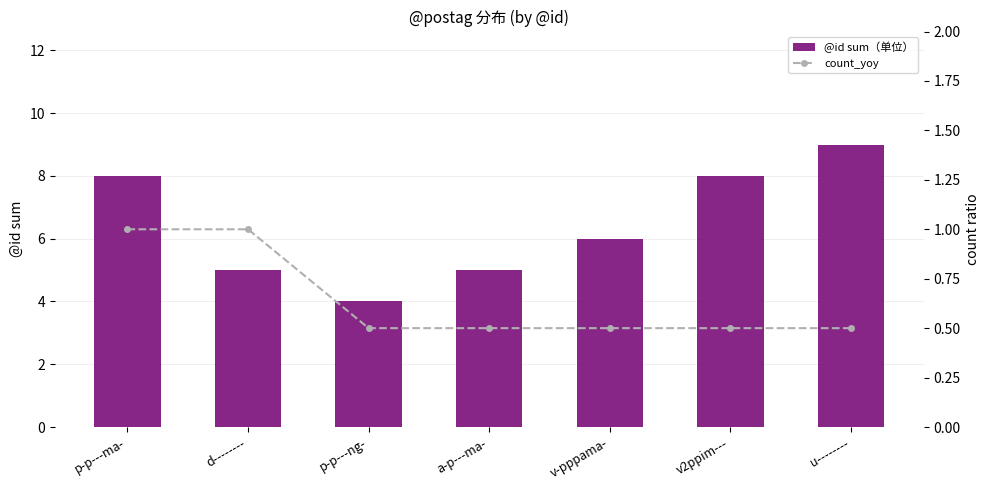

Reading left to right, list all the values displayed in this chart.

@id sum（单位）: p-p---ma-=8.0	d--------=5.0	p-p---ng-=4.0	a-p---ma-=5.0	v-pppama-=6.0	v2ppim---=8.0	u--------=9.0
count_yoy: p-p---ma-=1.0	d--------=1.0	p-p---ng-=0.5	a-p---ma-=0.5	v-pppama-=0.5	v2ppim---=0.5	u--------=0.5